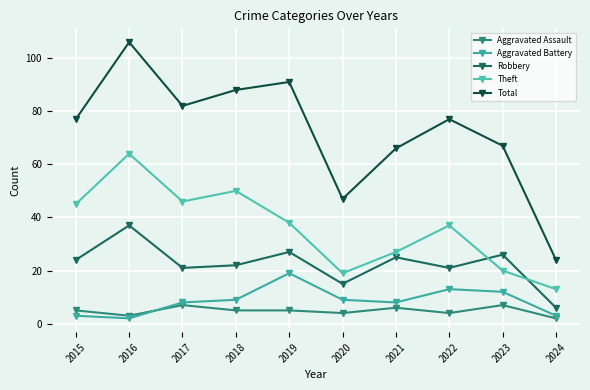

What is the value of the Total point at the 8th from the left?

77